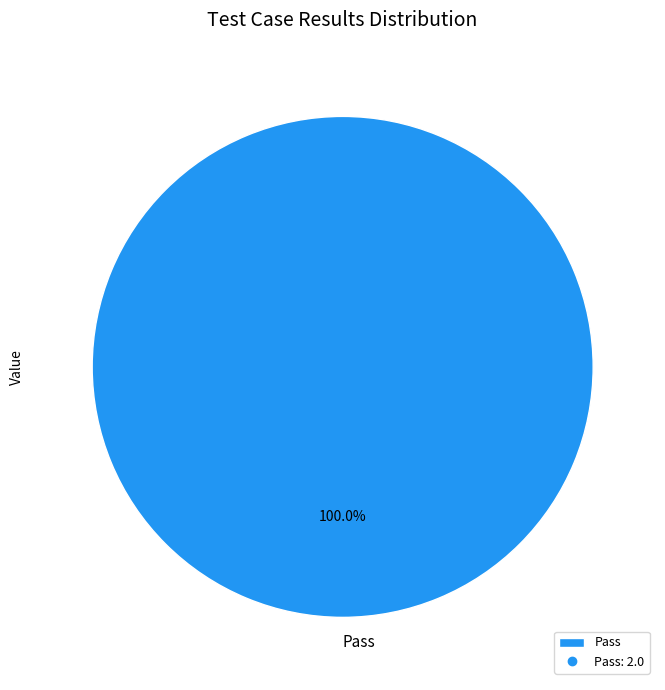

What is the majority slice?

Pass